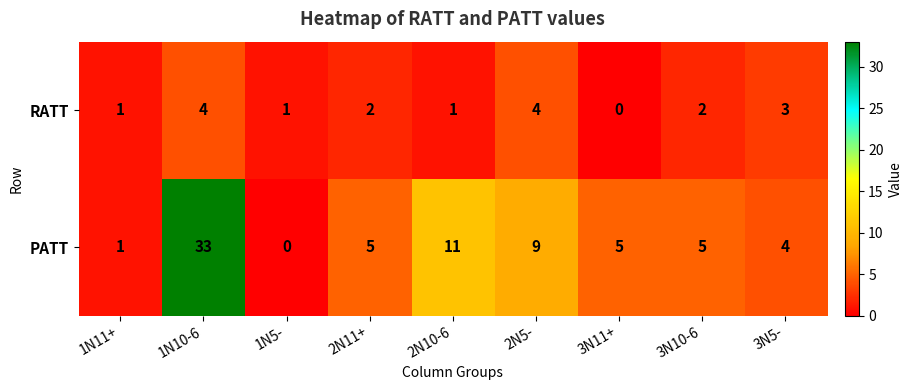

What is the difference between the second highest and minimum values in the PATT series?

11